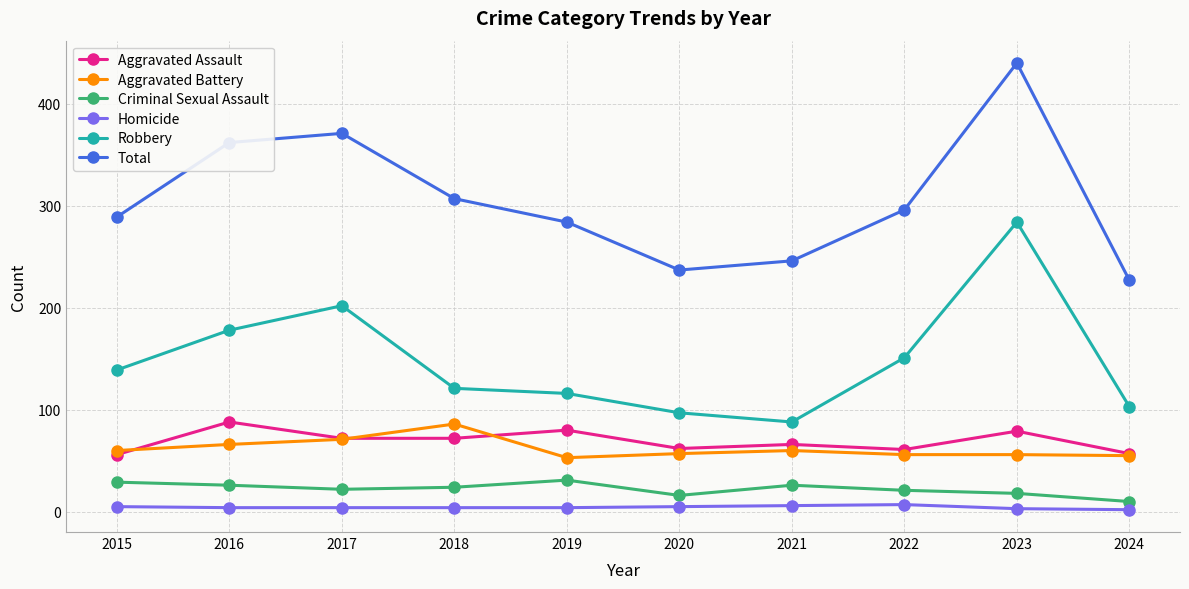

True or false: Aggravated Assault has a value of 13 at 2015.

False